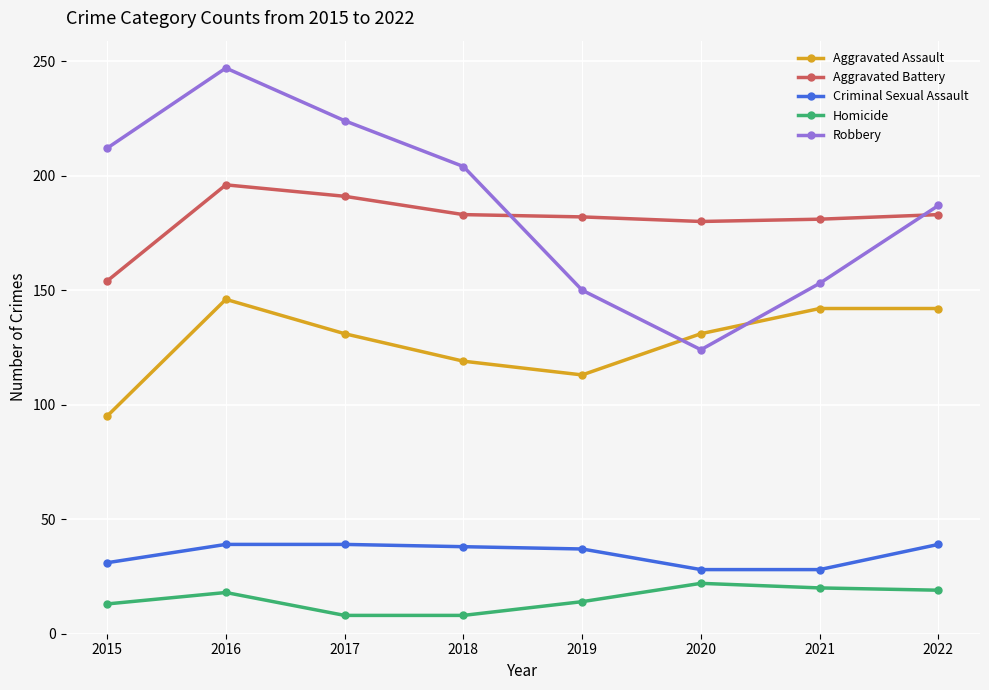

Does the chart display data point markers on the line(s)?

Yes